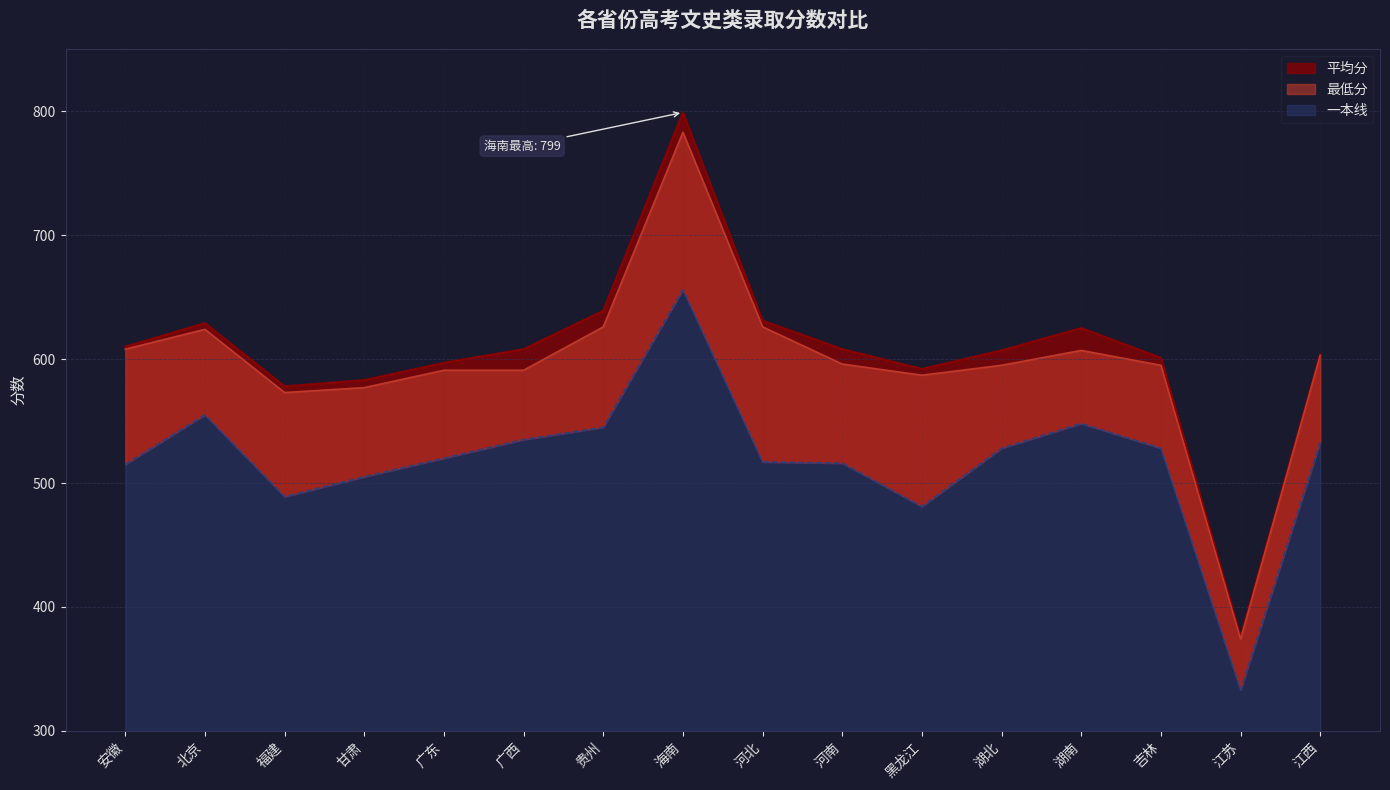

Rank the categories by 一本线 value from lowest to highest.

江苏, 黑龙江, 福建, 甘肃, 安徽, 河南, 河北, 广东, 湖北, 吉林, 江西, 广西, 贵州, 湖南, 北京, 海南